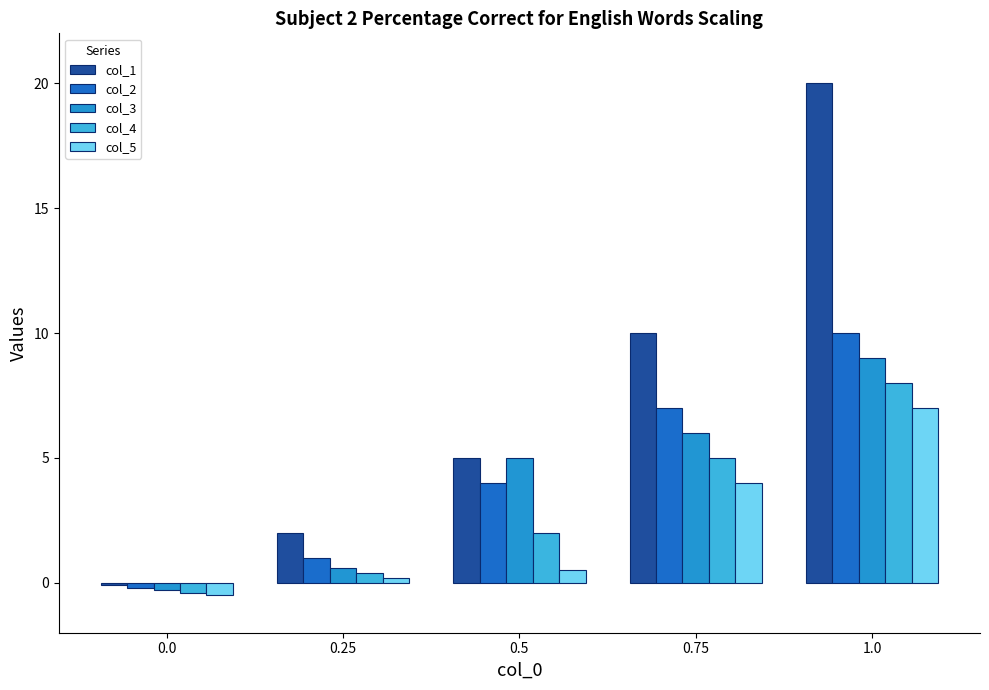

What is the label of the 3rd bar from the left?

0.5